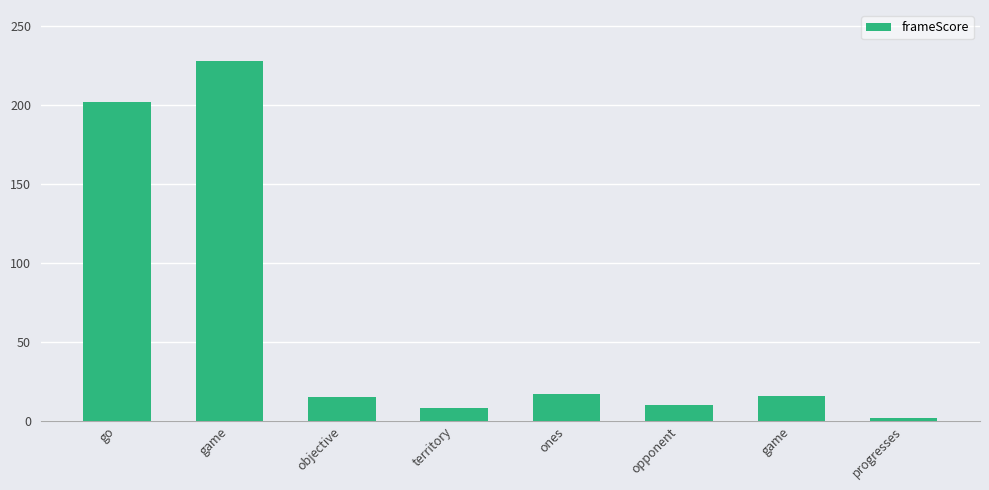

What is the ratio of the value at game to the value at progresses?

114.0